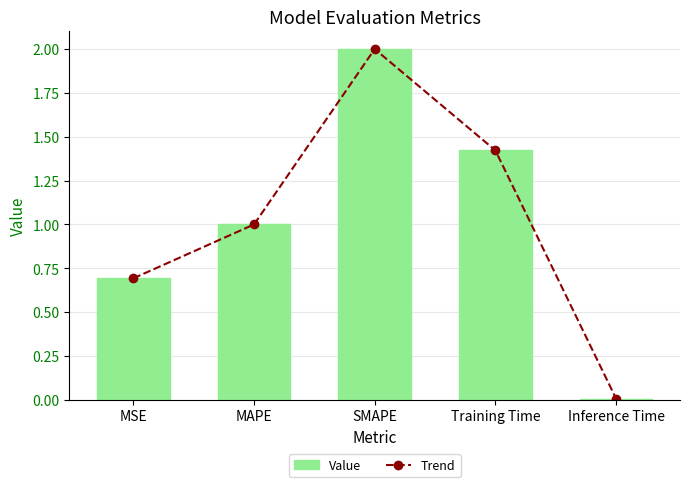

What is the approximate value of col_1 at SMAPE?

2.0